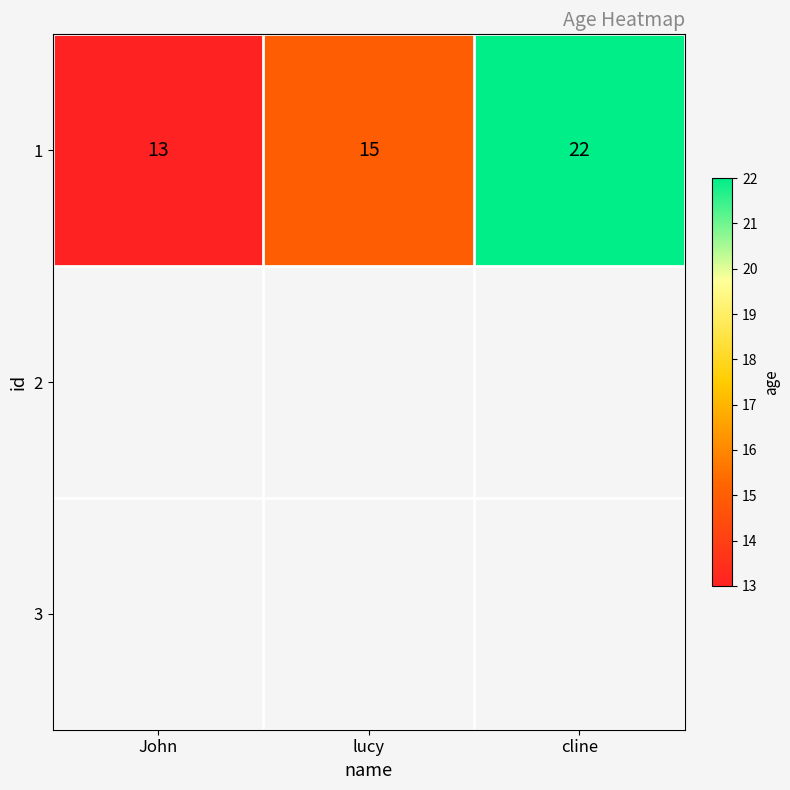

Reading right to left, what are all the values shown in this chart?

22	15	13